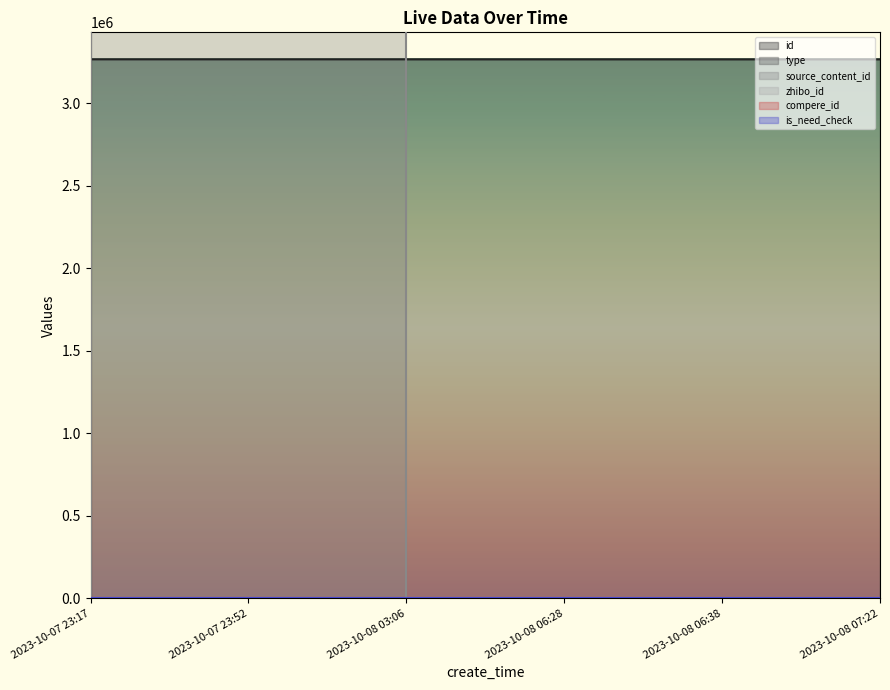

What is the minimum value for id?

3264960